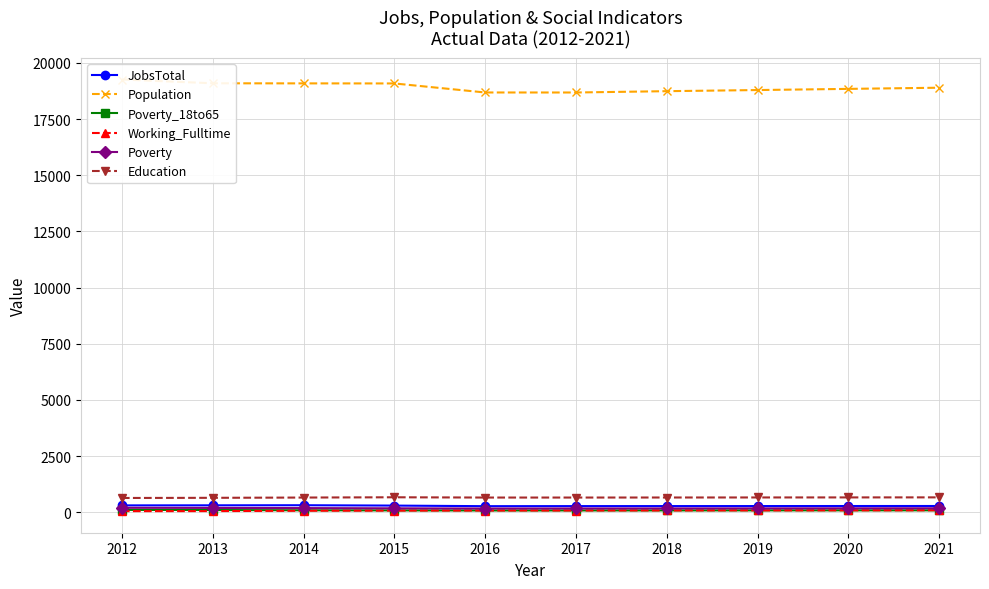

True or false: Working_Fulltime and Population intersect in this chart.

False